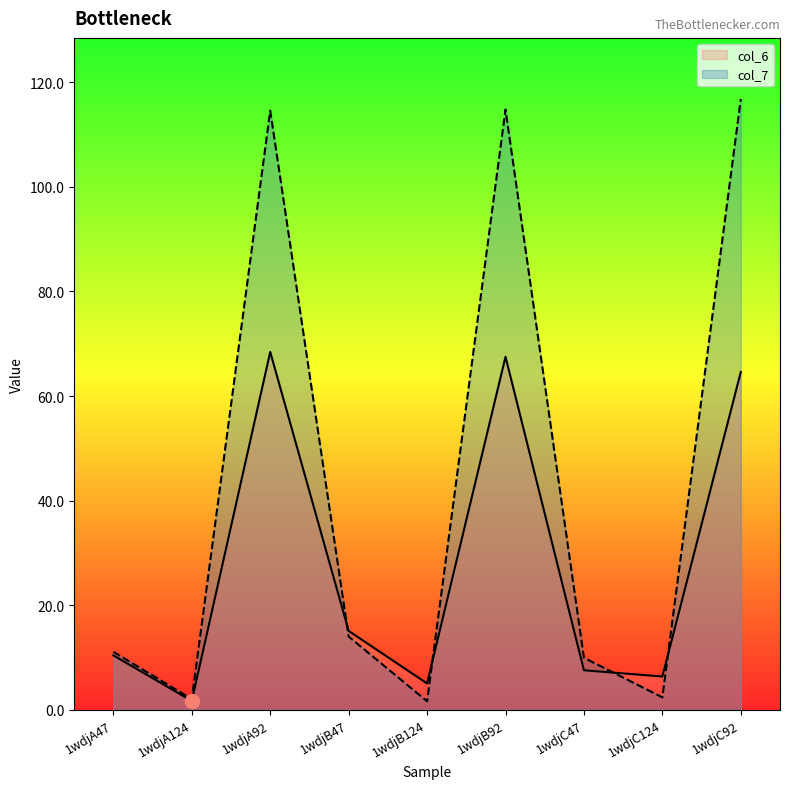

Which series has the widest spread of values?

col_7